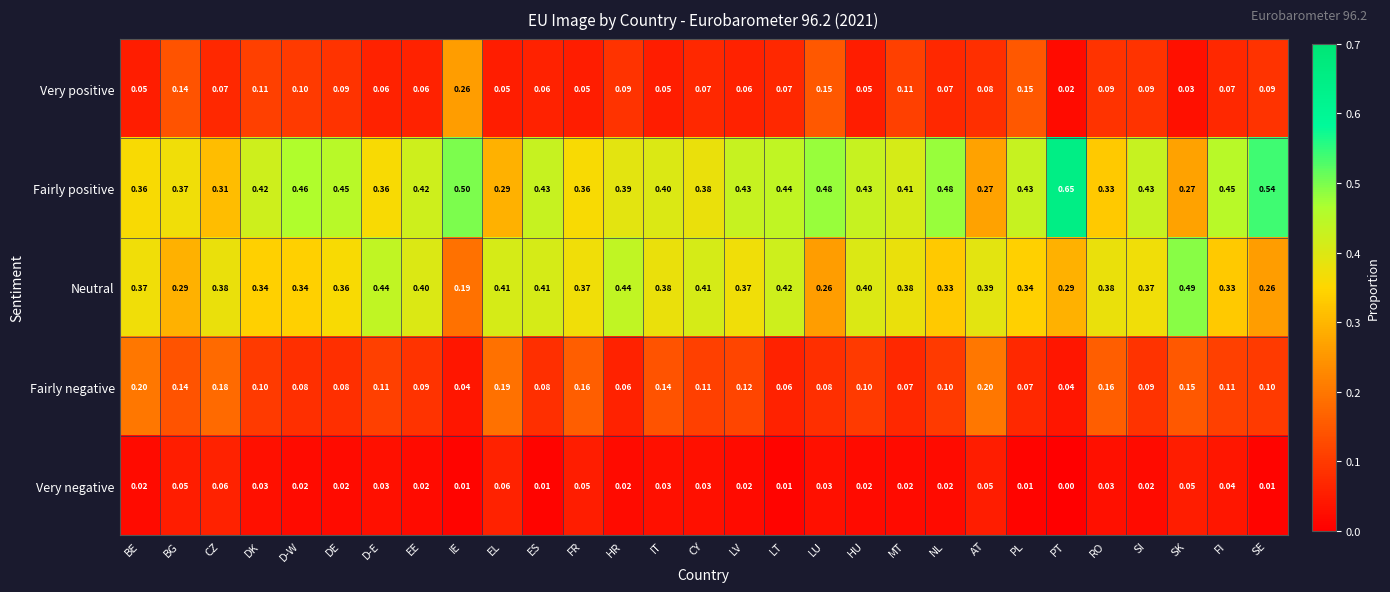

Between D-W and RO, which series saw the biggest shift?

Fairly positive